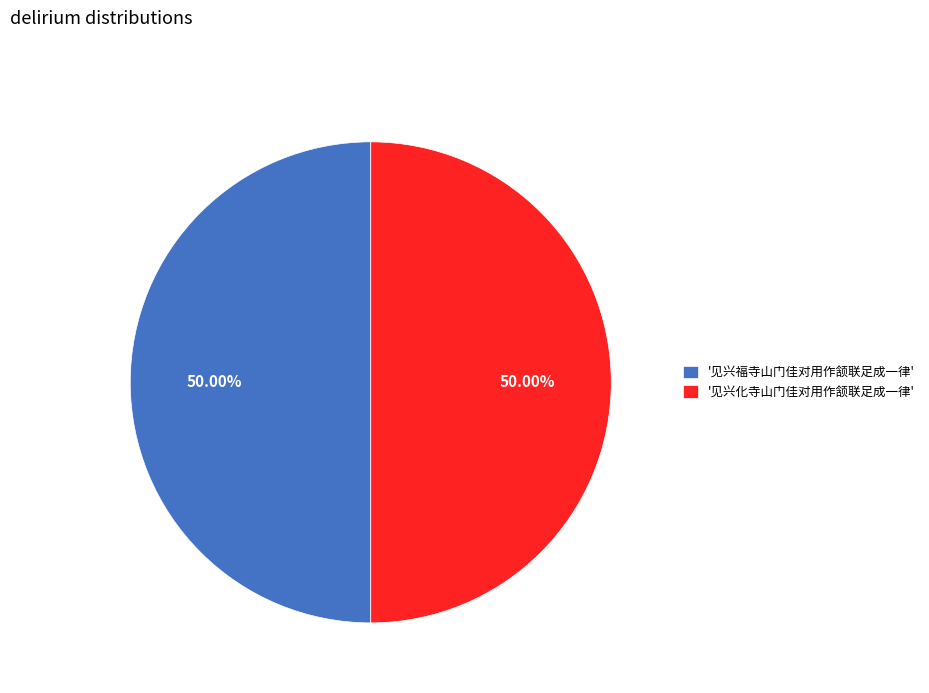

Approximately how many times larger is the value at '见兴福寺山门佳对用作颔联足成一律' compared to '见兴化寺山门佳对用作颔联足成一律'?

1.0